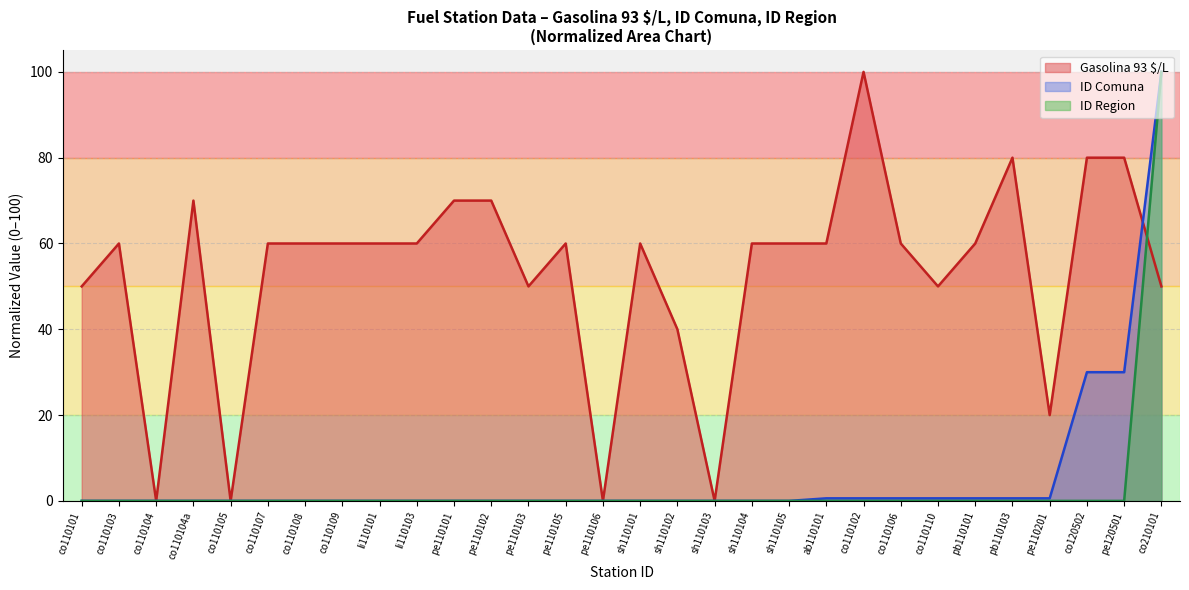

What is the average value of the ID Comuna series?

5.5